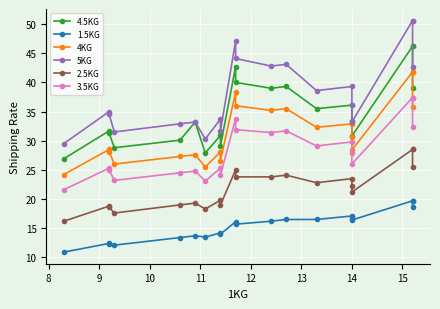

Reading left to right, transcribe all the data shown in this chart.

4.5KG: 26.9	31.7	31.3	28.8	30.1	33.2	27.9	30.9	29.1	42.7	40.0	39.0	39.3	35.5	36.1	33.4	30.8	46.2	46.2	39.1
1.5KG: 10.9	12.4	12.3	12.1	13.4	13.7	13.5	14.2	14.0	16.1	15.7	16.2	16.5	16.5	17.1	16.7	16.4	19.7	19.7	18.6
4KG: 24.2	28.5	28.1	26.0	27.3	27.6	25.5	28.1	26.6	38.3	36.0	35.2	35.5	32.3	32.9	30.7	28.4	41.8	41.8	35.7
5KG: 29.5	35.0	34.5	31.5	32.9	33.2	30.3	33.7	31.7	47.1	44.1	42.8	43.1	38.6	39.3	36.2	33.2	50.6	50.6	42.6
2.5KG: 16.2	18.8	18.6	17.6	19.0	19.3	18.3	19.8	19.0	25.0	23.8	23.8	24.1	22.8	23.5	22.3	21.2	28.5	28.5	25.5
3.5KG: 21.6	25.3	25.0	23.2	24.5	24.8	23.1	25.3	24.1	33.8	31.9	31.4	31.7	29.1	29.8	27.9	26.0	37.4	37.4	32.3